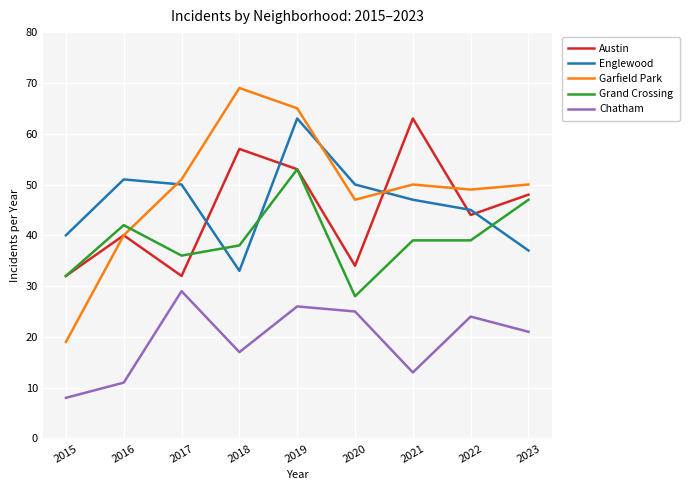

Which series has the widest spread of values?

Garfield Park